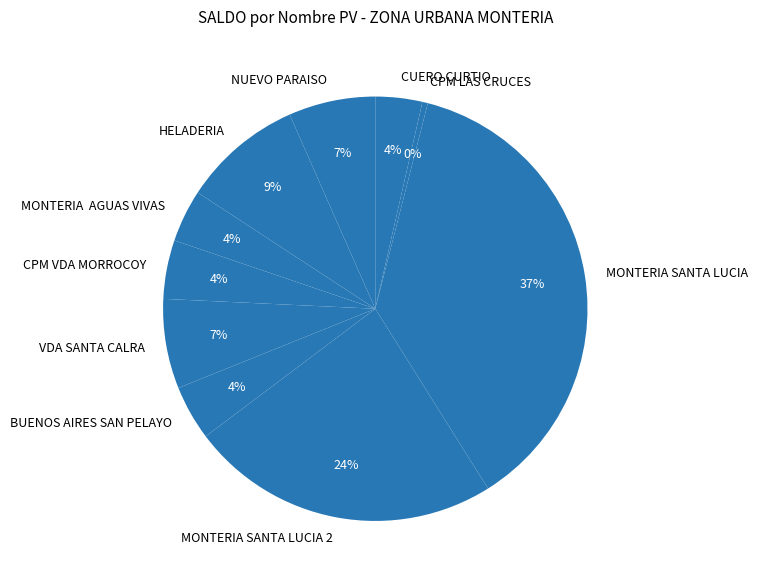

Is it true that HELADERIA is 9% of the pie?

True